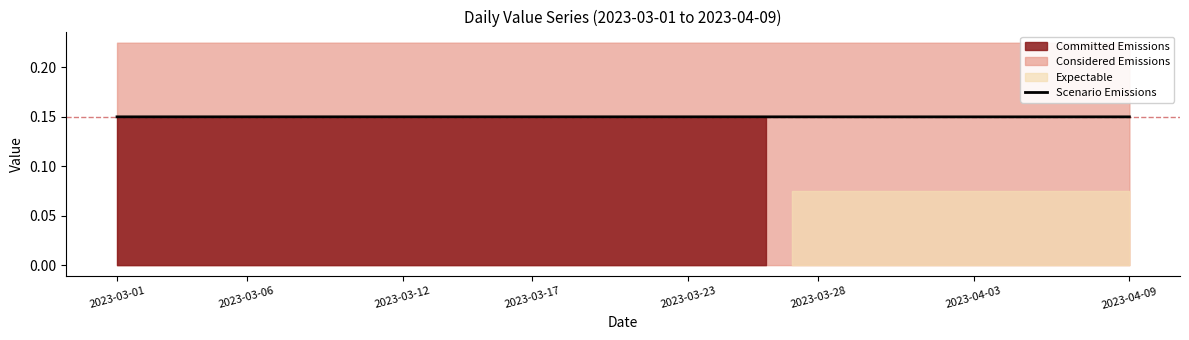

What is the maximum value shown in the chart?

0.2